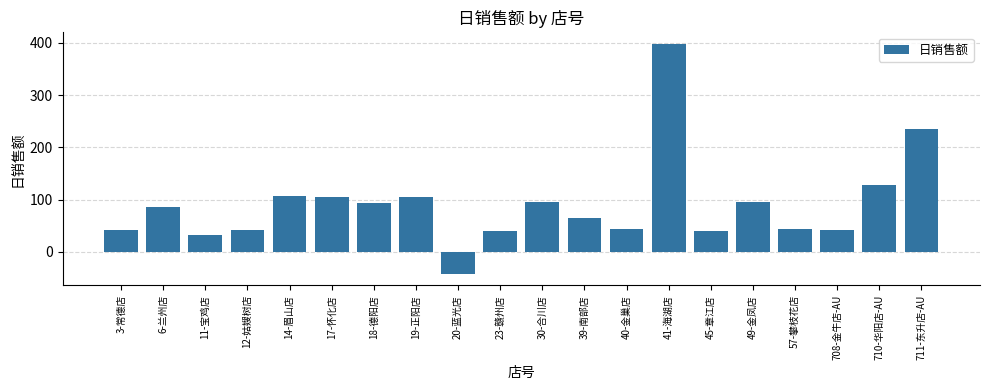

Count the number of data series in this chart.

1